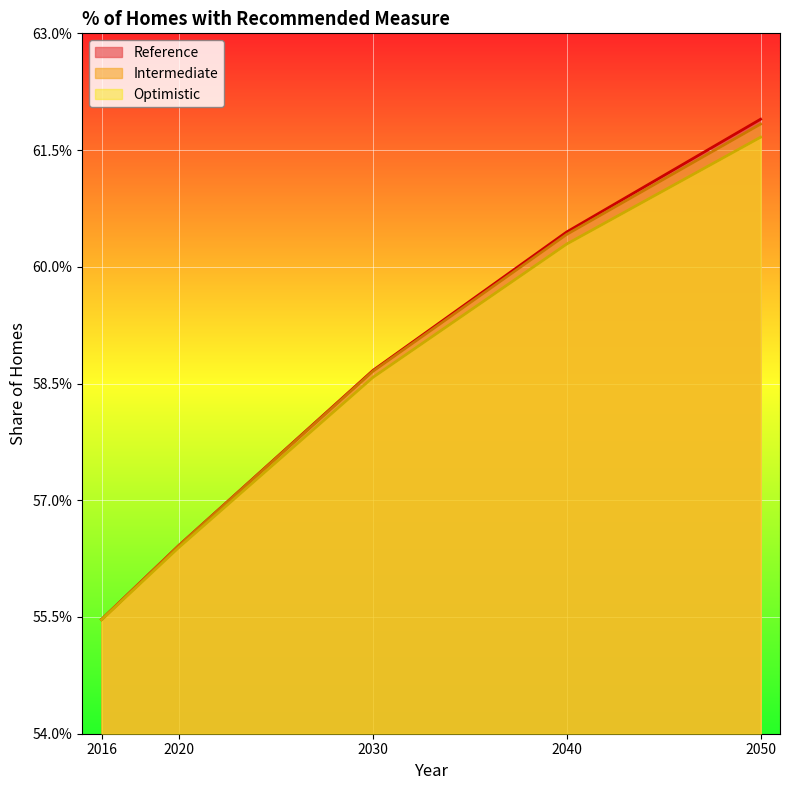

How many categories are shown in the chart?

5